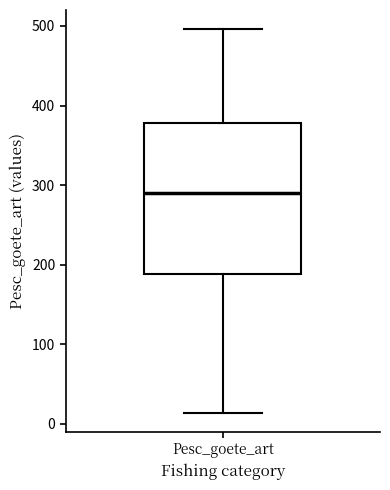

Where is the upper edge of the box for Pesc_goete_art on the y-axis? The values are not printed on the chart, so give them approximately, as read against the axis.

380